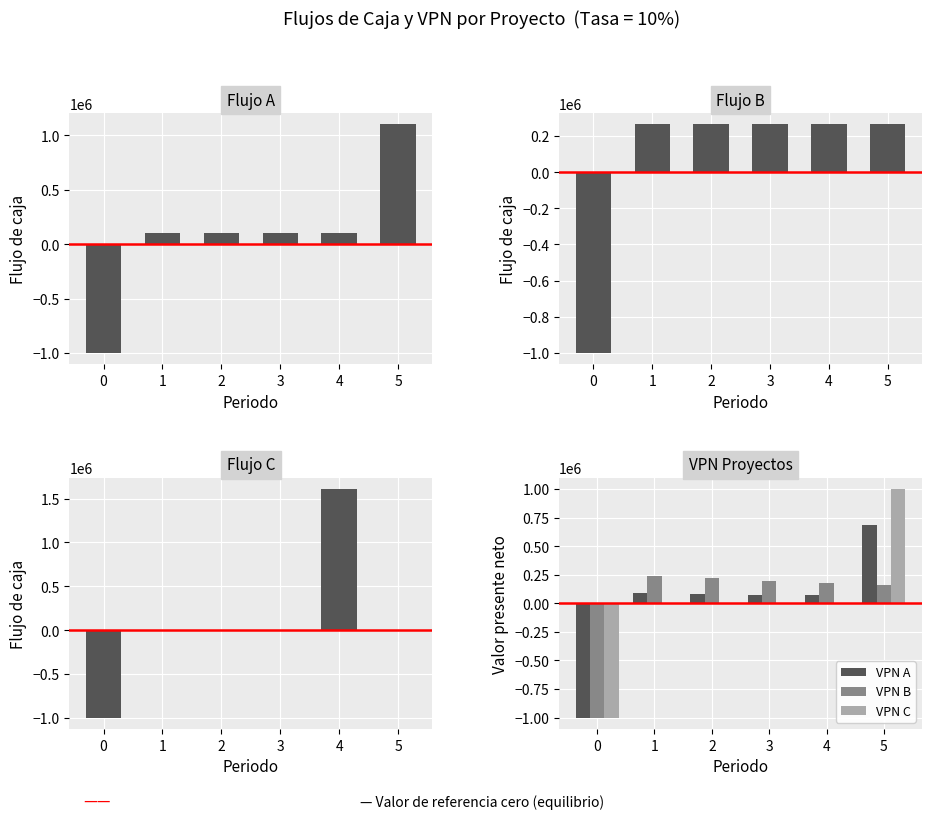

Is it true that VPN C equals 0.0 at 1?

True